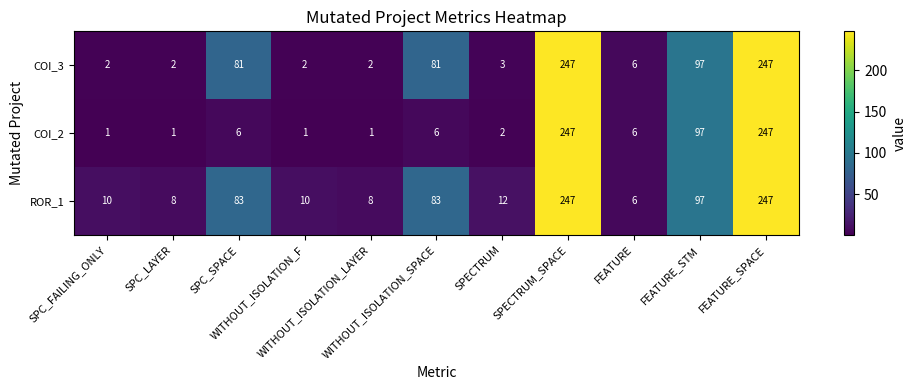

What is the maximum value for COI_2?

247